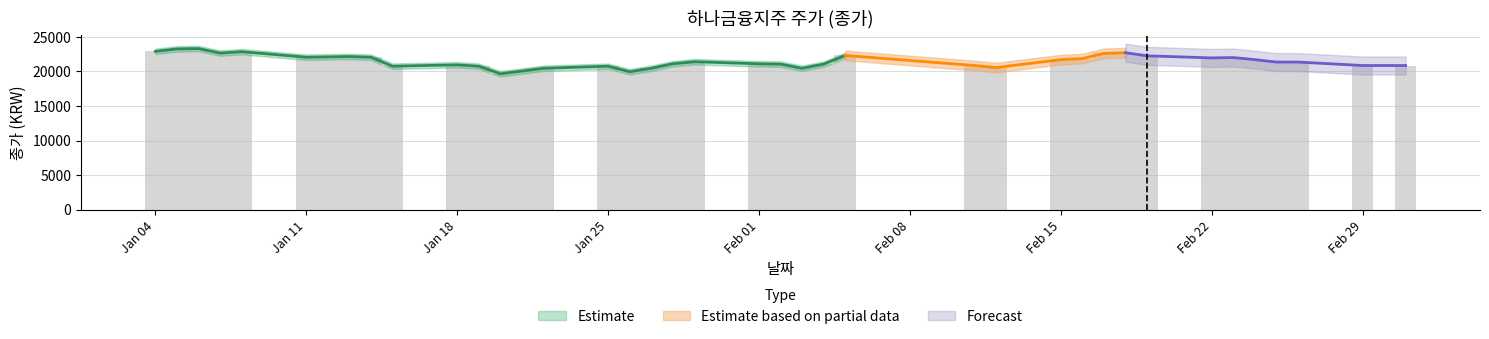

The value at 2016-02-25 is 6078. True or false?

False